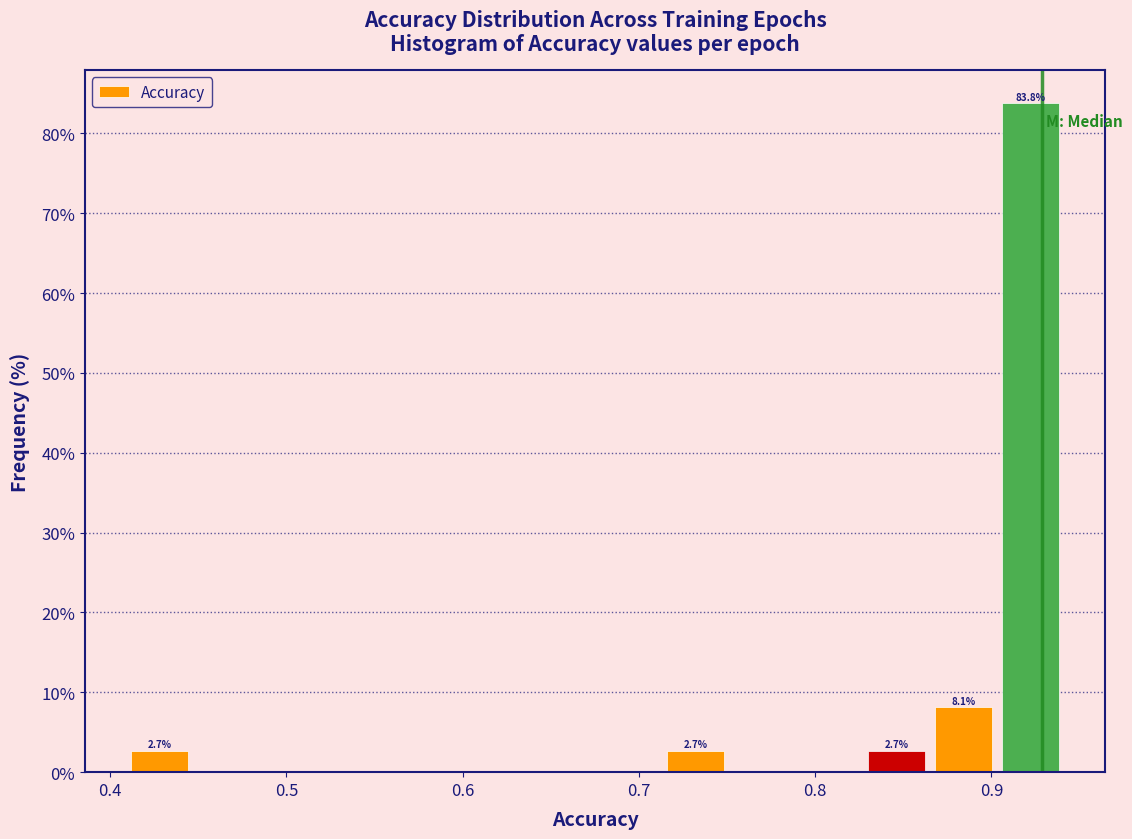

Read against the x-axis, roughly where is the centre of the tallest bar?

0.92